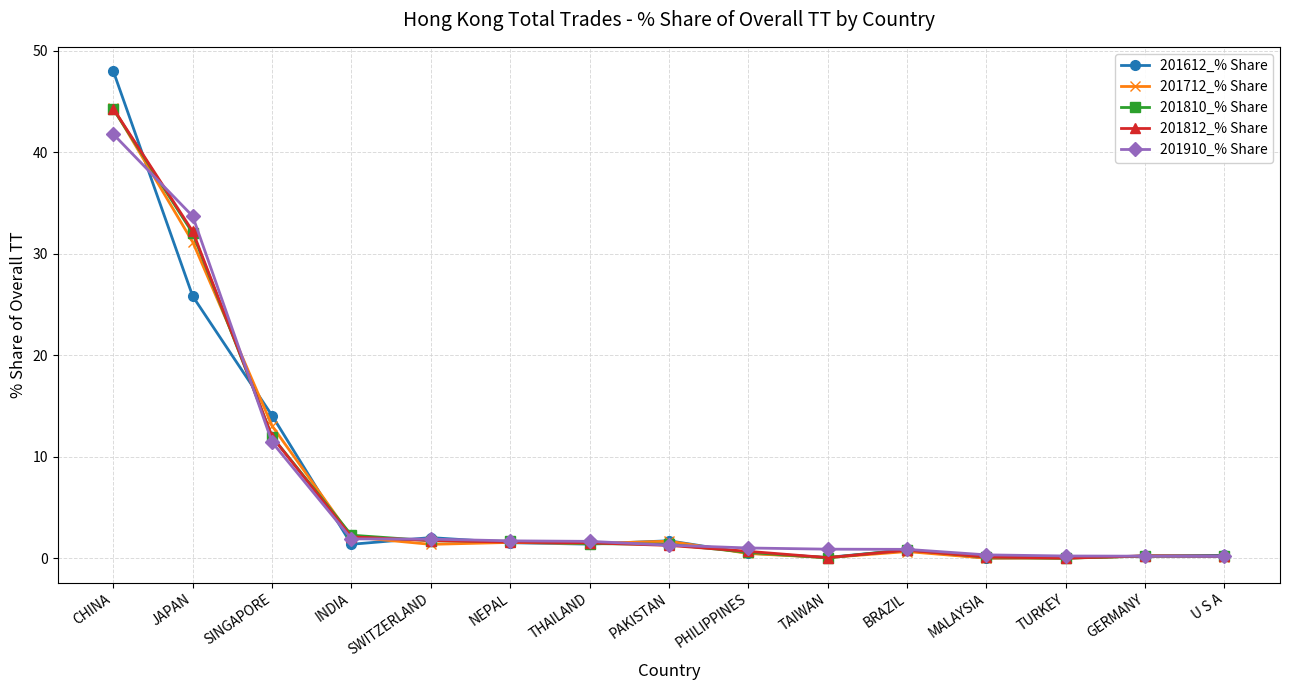

Read the 201812_% Share value at NEPAL.

1.6